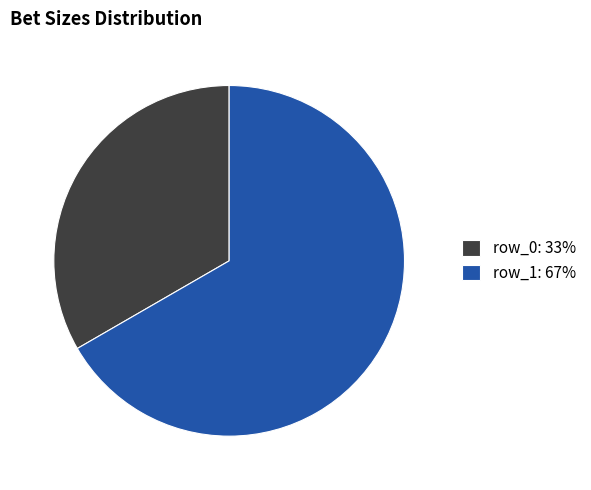

What is the ratio of the value at row_0 to the value at row_1?

0.5